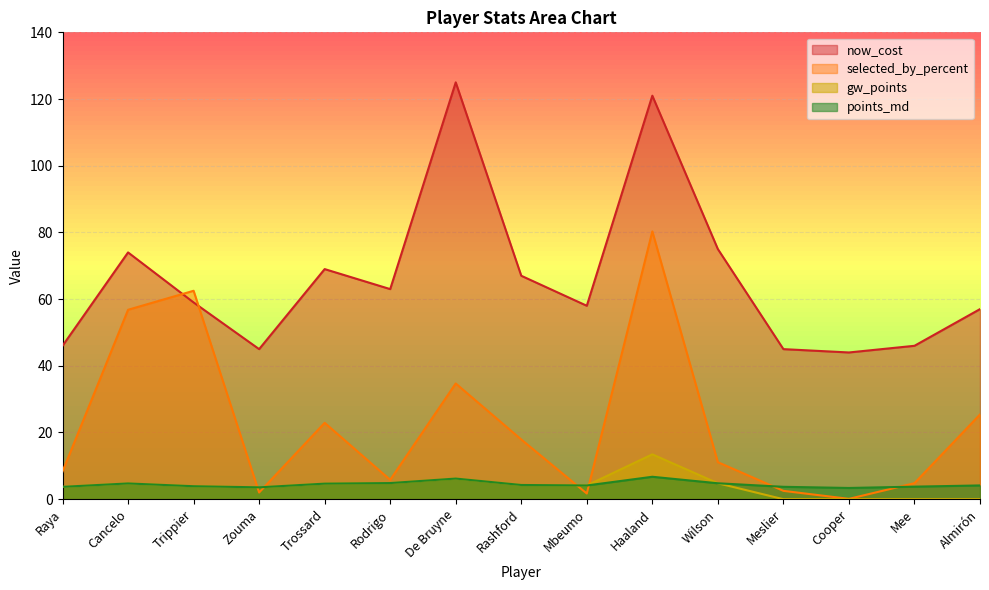

The gw_points series shows 1.1 at Mbeumo. True or false?

False